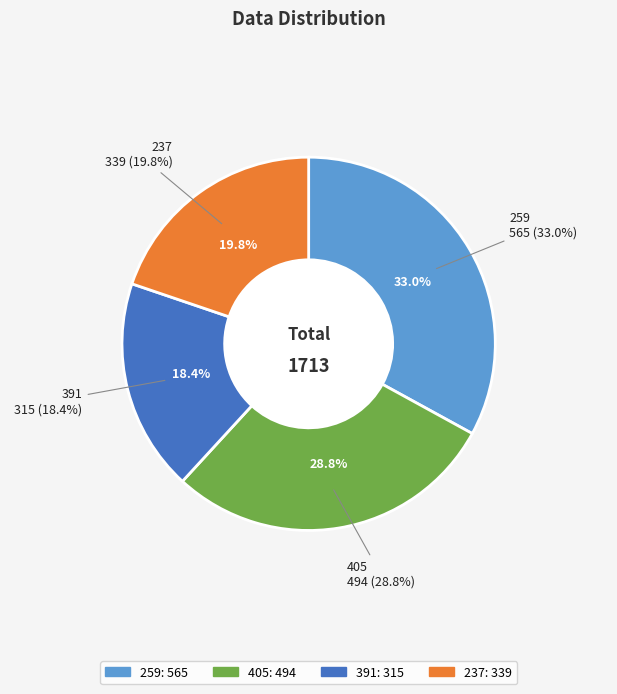

To the nearest percent, what is the difference between the 405 and 259 slice percentages?

4%